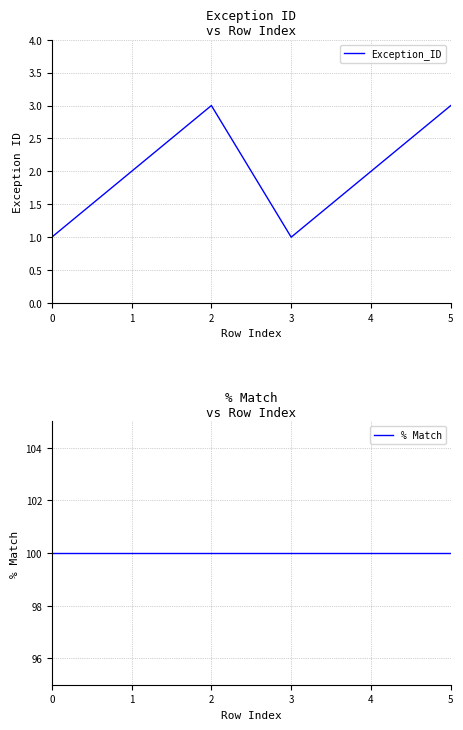

Which series has the largest total across all categories?

% Match